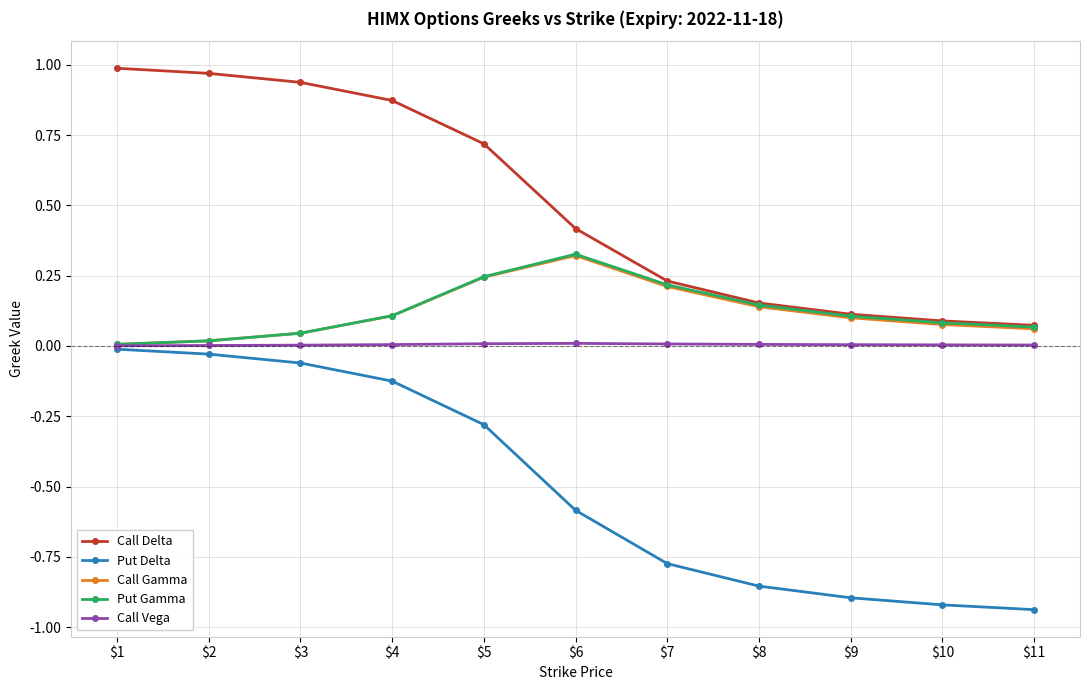

True or false: Call Delta and Call Vega intersect in this chart.

False